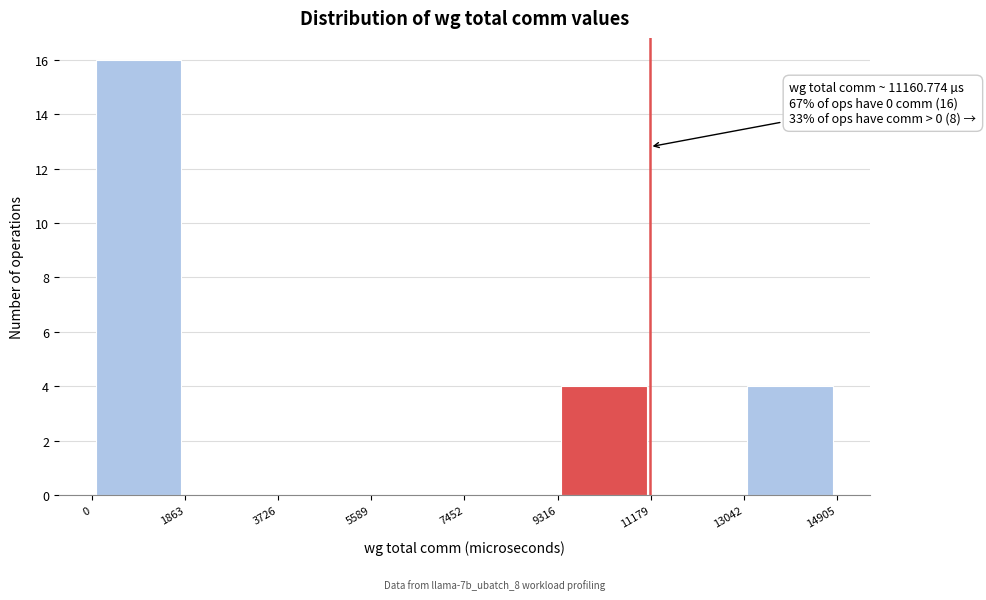

Which range on the x-axis has the tallest bar?

0 to 1863